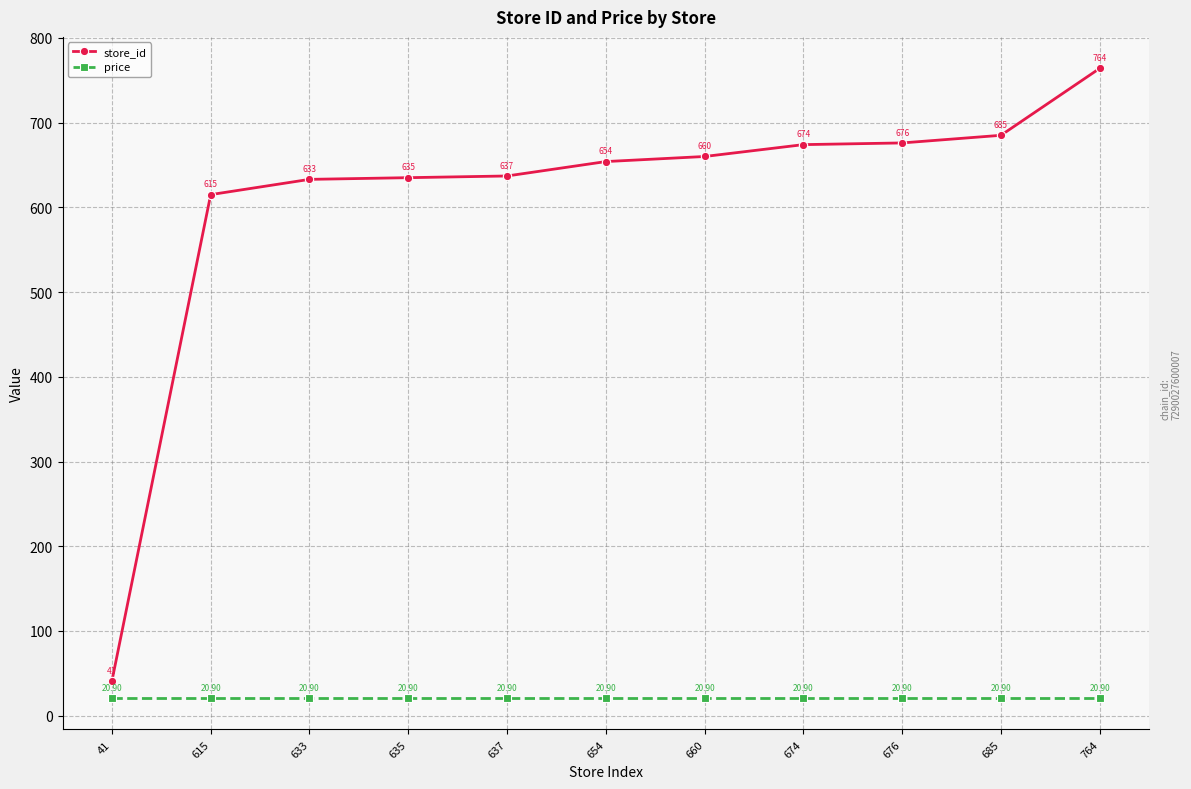

True or false: price has more than 1 interior local peaks.

False